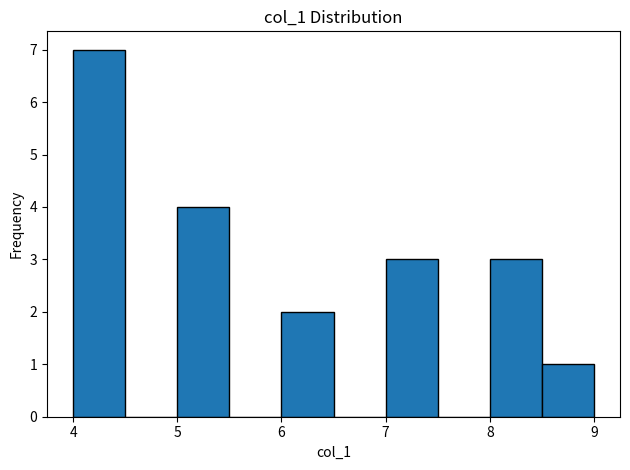

Reading left to right, list every bar in this chart as the range it spans on the x-axis followed by its height. The values are not printed on the chart, so give them approximately, as read against the axis.

4.0 to 4.5: 7
4.5 to 5.0: 0
5.0 to 5.5: 4
5.5 to 6.0: 0
6.0 to 6.5: 2
6.5 to 7.0: 0
7.0 to 7.5: 3
7.5 to 8.0: 0
8.0 to 8.5: 3
8.5 to 9.0: 1